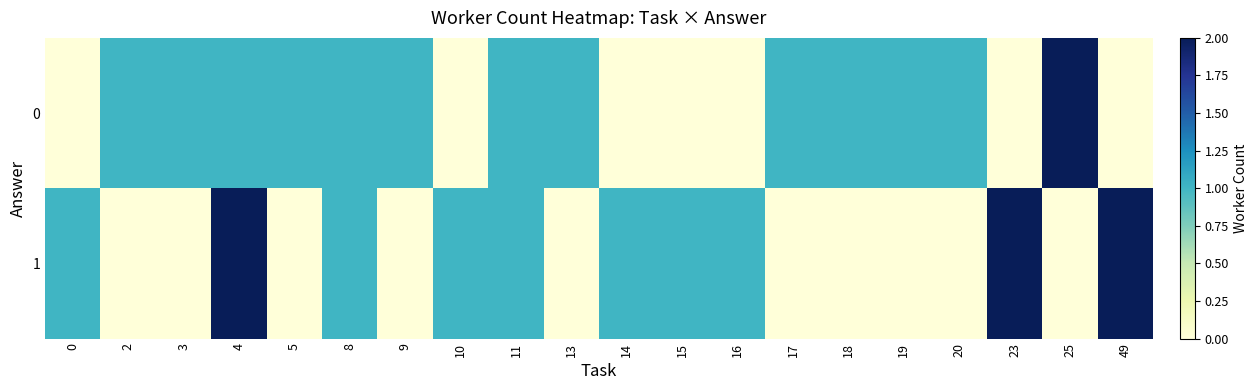

How many series are shown in this chart?

2